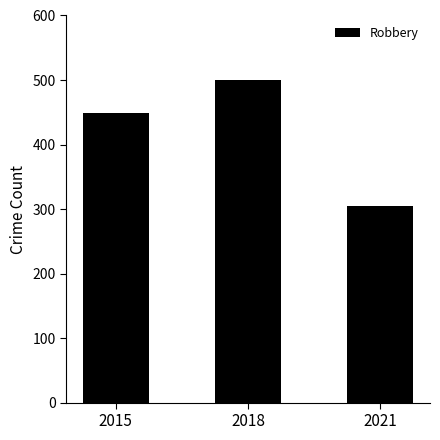

How many data points does each series have?

3